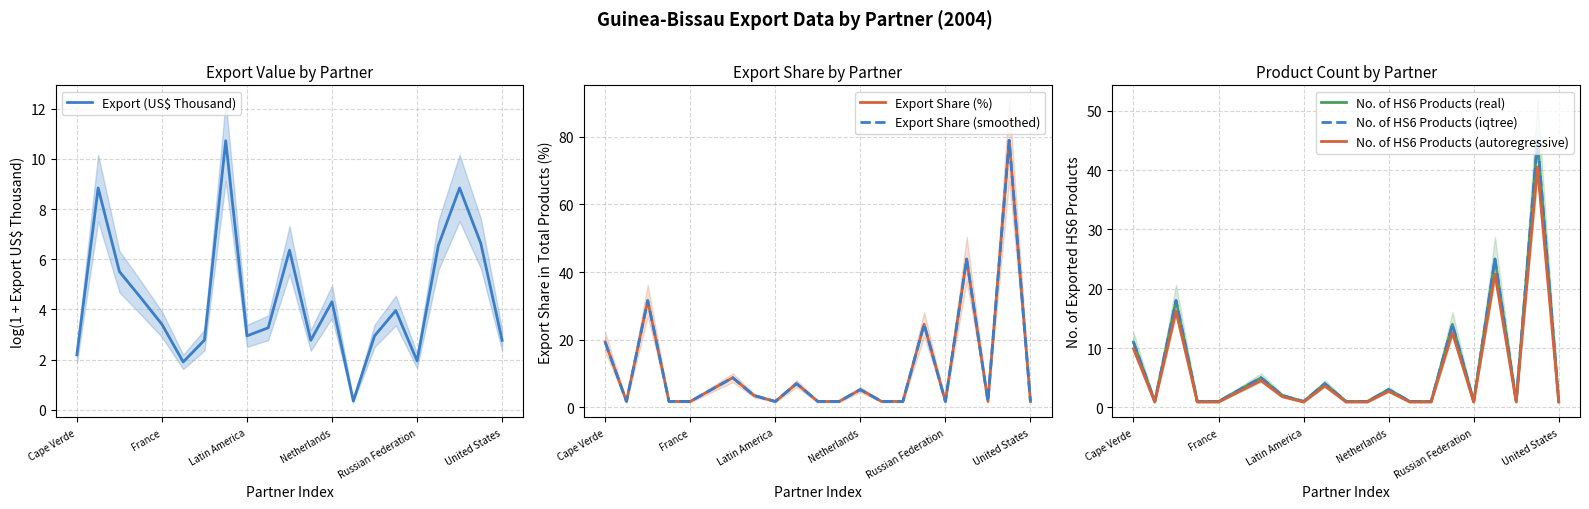

Is it true that Export (US$ Thousand) equals 1.1 at Cape Verde?

False